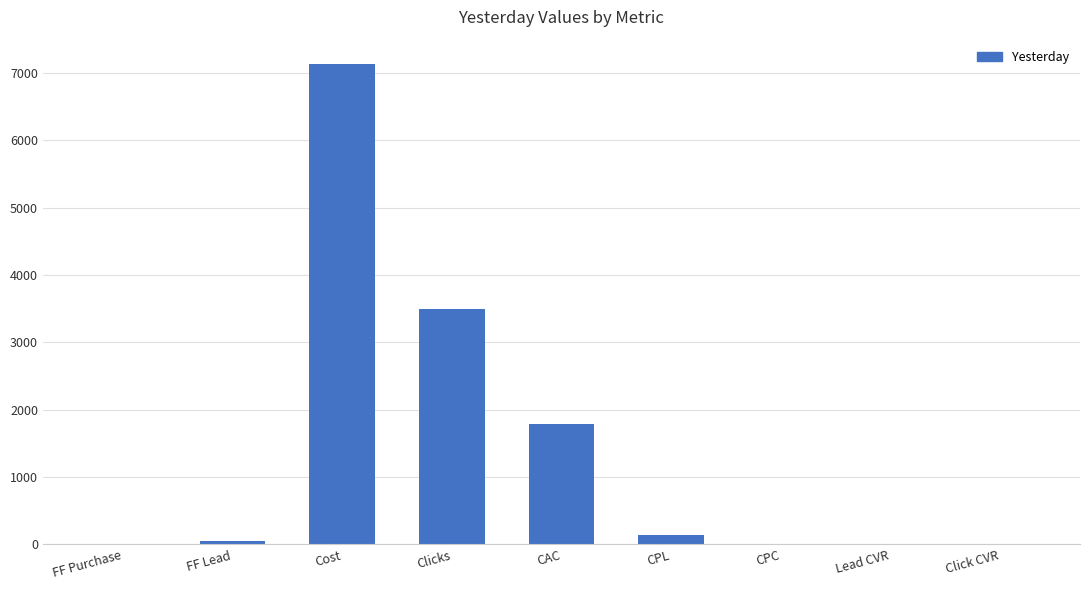

What is the sum of all values?

12618.3